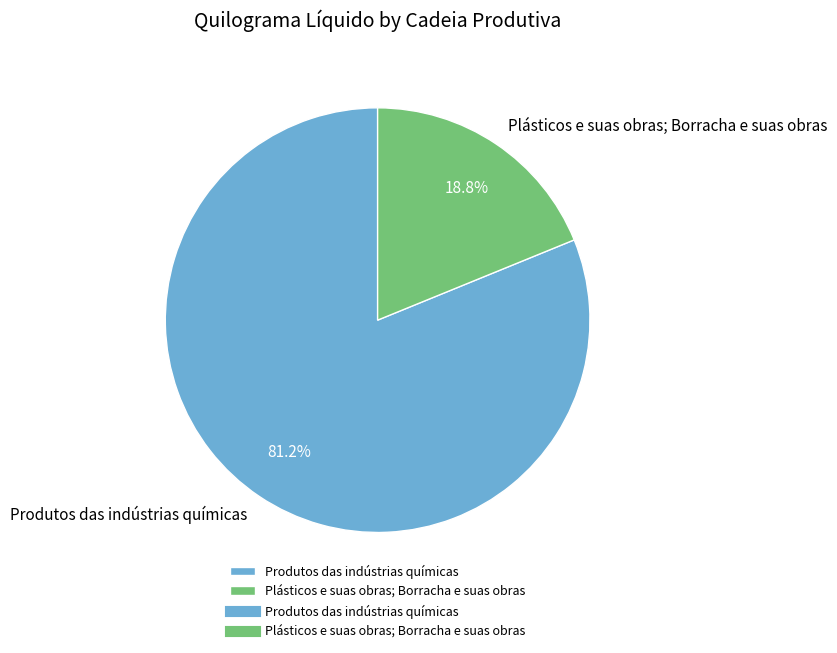

How many segments does this pie chart have?

2